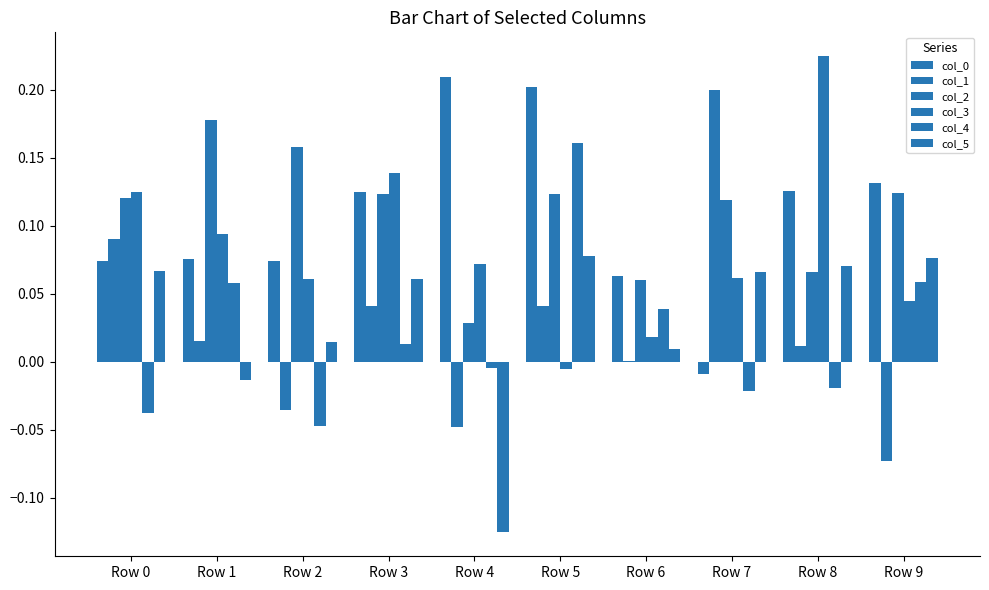

Which series has the largest total across all categories?

col_2